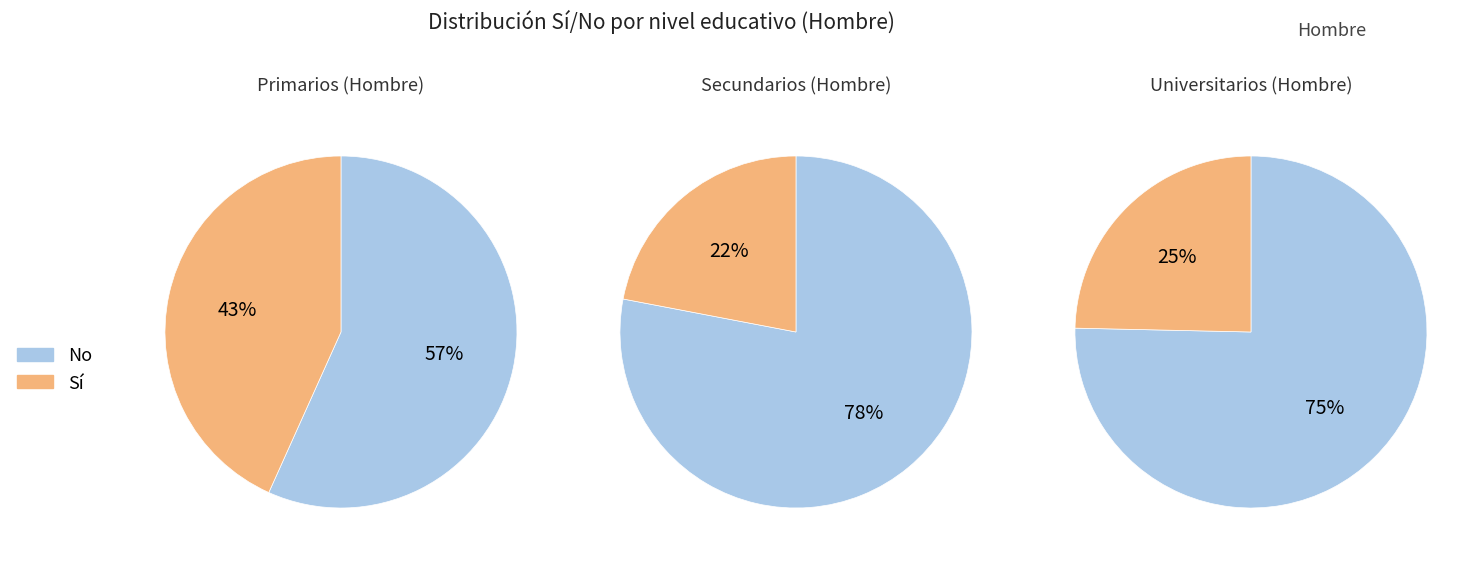

Does Primarios represent more than half of the total?

Yes